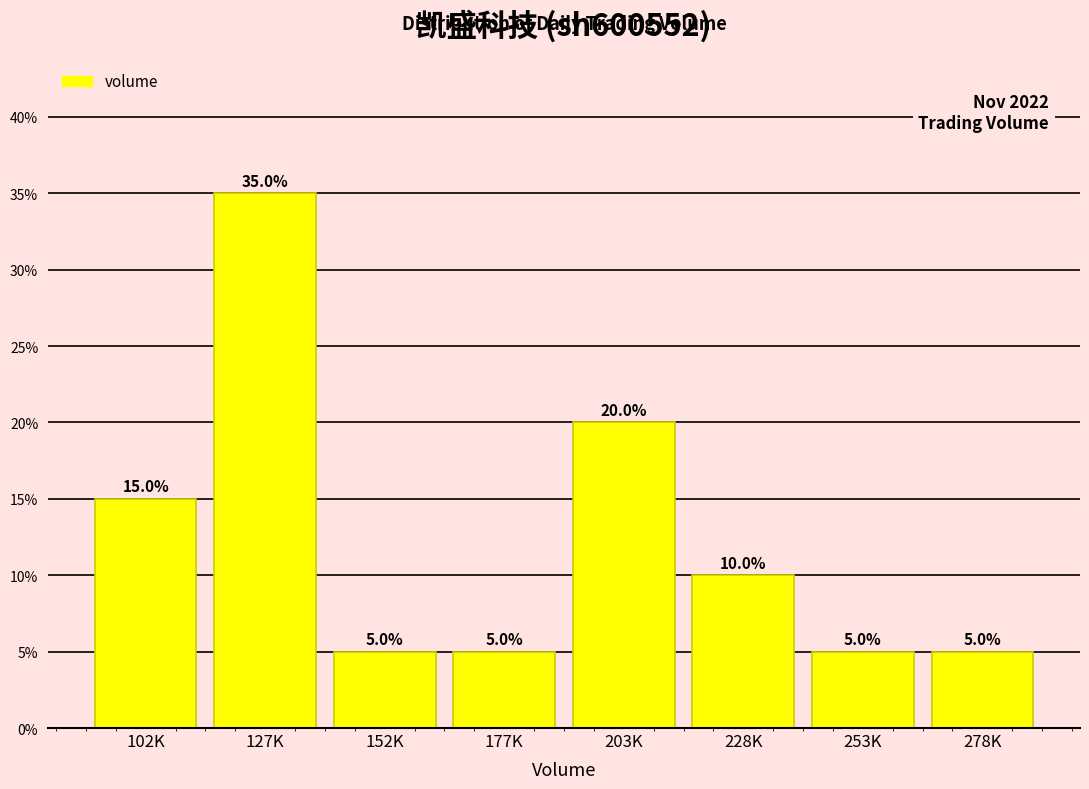

Reading left to right, transcribe all the data shown in this chart.

15	35	5	5	20	10	5	5